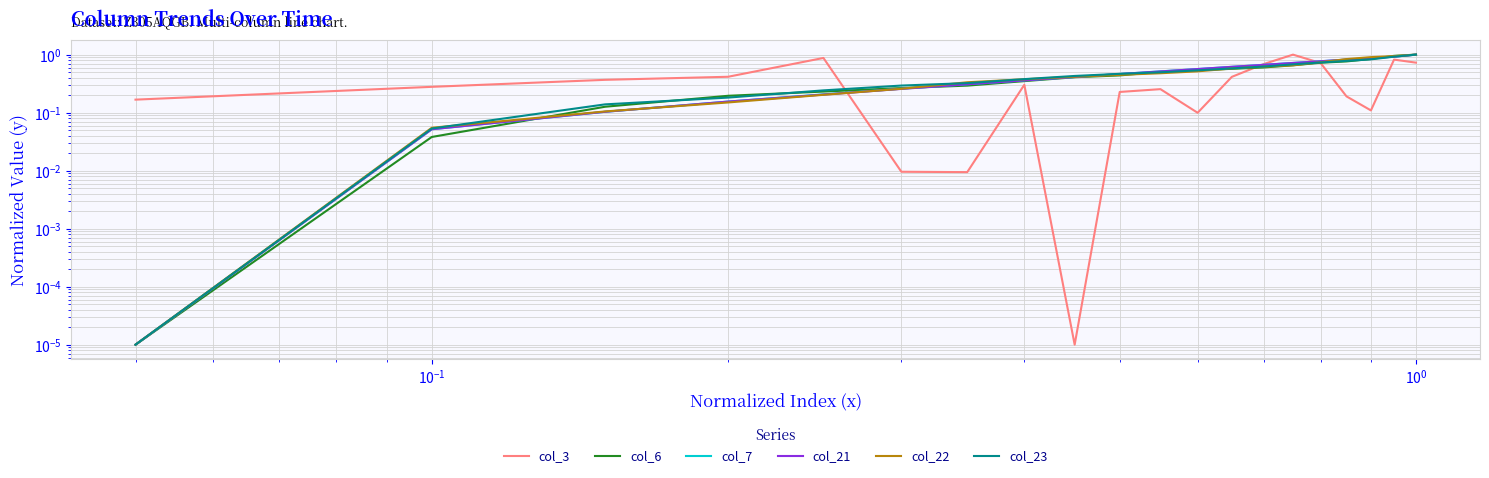

Reading left to right, extract all data points from this chart.

col_3: 0.2	0.3	0.4	0.4	0.9	0.0	0.0	0.3	0.0	0.2	0.3	0.1	0.4	0.7	1.0	0.7	0.2	0.1	0.8	0.7
col_6: 0.0	0.0	0.1	0.2	0.2	0.3	0.3	0.3	0.4	0.4	0.5	0.5	0.6	0.6	0.7	0.7	0.8	0.8	1.0	1.0
col_7: 0.0	0.1	0.1	0.2	0.2	0.3	0.3	0.4	0.4	0.5	0.5	0.6	0.6	0.7	0.7	0.8	0.8	0.9	0.9	1.0
col_21: 0.0	0.1	0.1	0.2	0.2	0.3	0.3	0.4	0.4	0.5	0.5	0.6	0.6	0.7	0.7	0.8	0.8	0.9	0.9	1.0
col_22: 0.0	0.1	0.1	0.1	0.2	0.3	0.3	0.4	0.4	0.4	0.5	0.5	0.6	0.6	0.7	0.7	0.8	0.9	0.9	1.0
col_23: 0.0	0.1	0.1	0.2	0.2	0.3	0.3	0.4	0.4	0.5	0.5	0.5	0.6	0.6	0.7	0.7	0.8	0.8	0.9	1.0